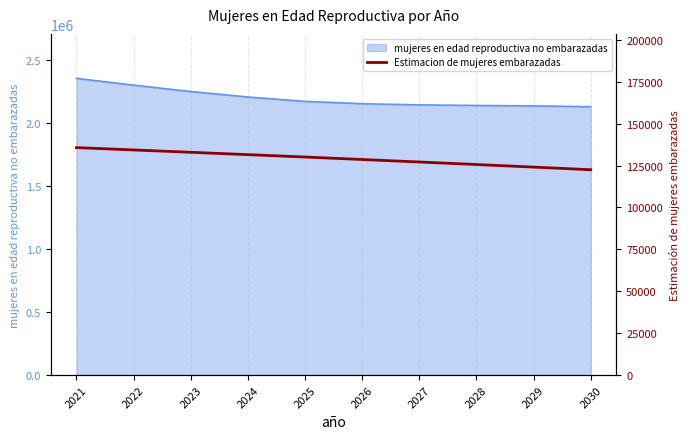

What is the lowest value of the mujeres en edad reproductiva no embarazadas series?

2130479.5